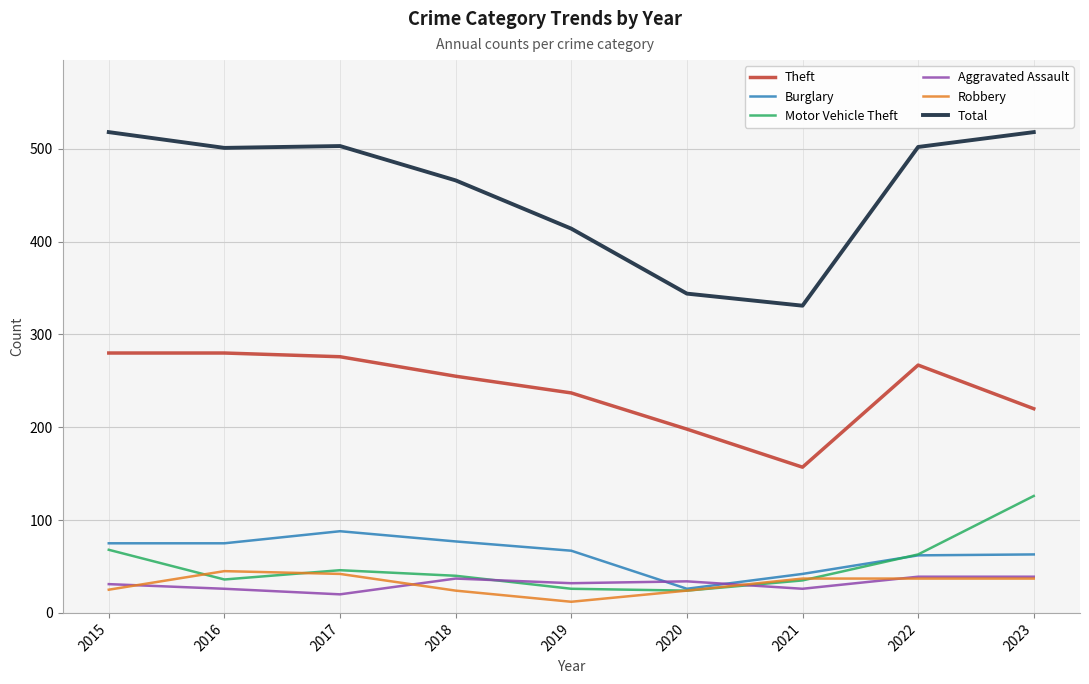

What are all the series names shown in the legend?

Theft, Burglary, Motor Vehicle Theft, Aggravated Assault, Robbery, Total